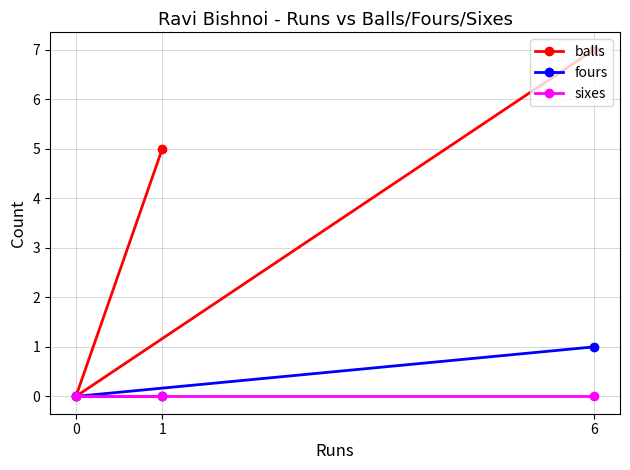

What is the value of the fours point at the 3rd from the left?

1